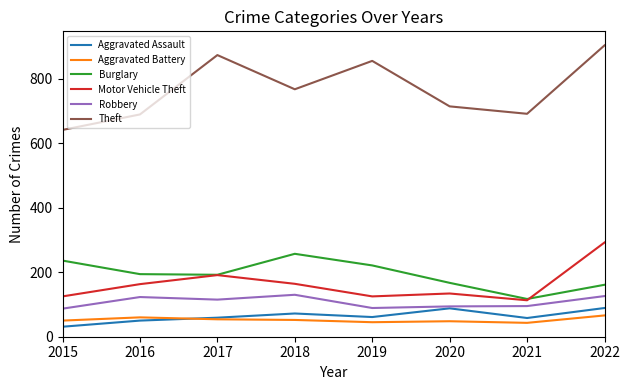

What are all the series names shown in the legend?

Aggravated Assault, Aggravated Battery, Burglary, Motor Vehicle Theft, Robbery, Theft